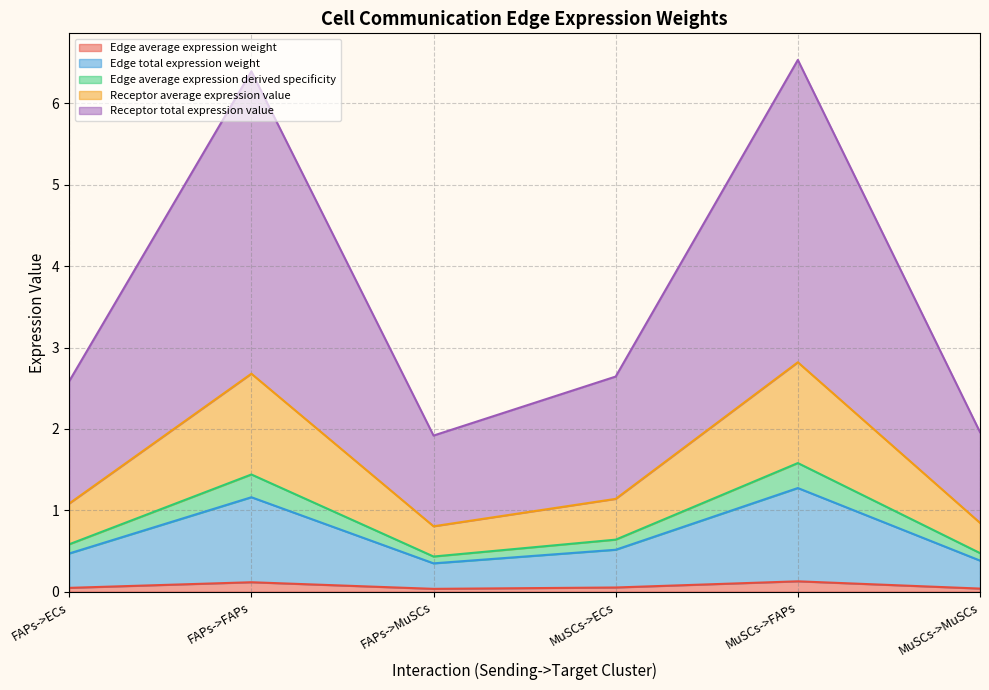

How many interior local valleys does the Edge total expression weight series have?

1